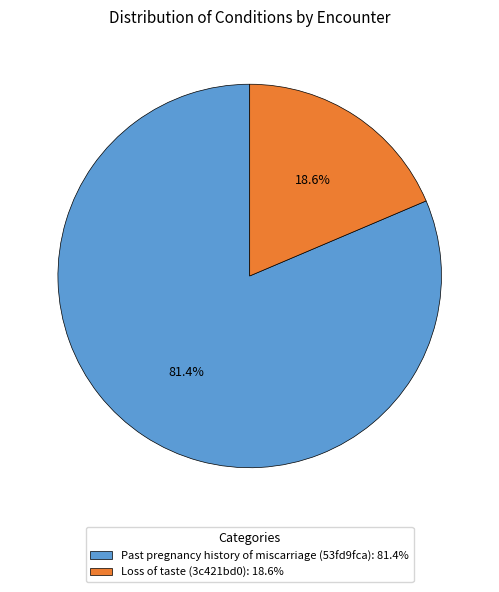

Is there any slice that represents more than half of the pie?

Yes